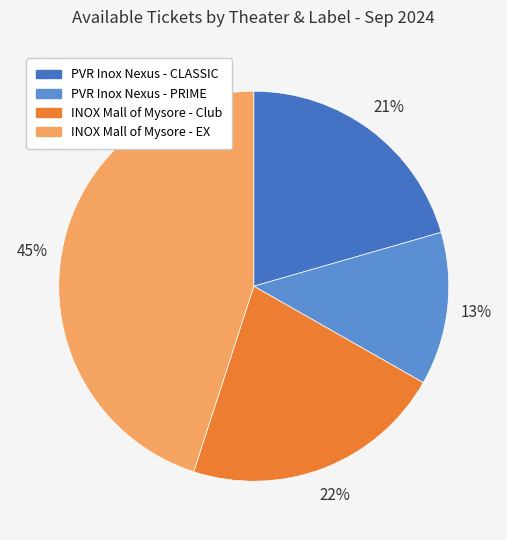

Count the number of slices in the pie.

4